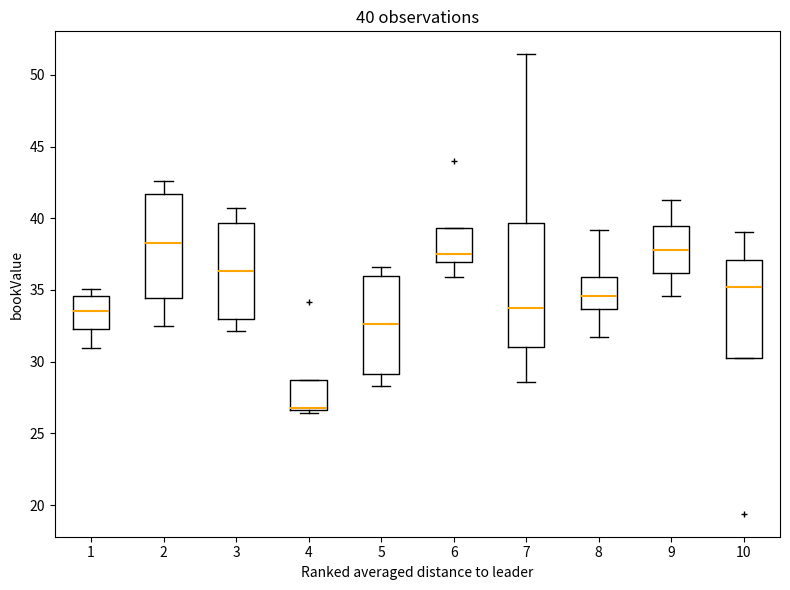

Comparing the boxes themselves (not the whiskers), which one is the tallest?

7